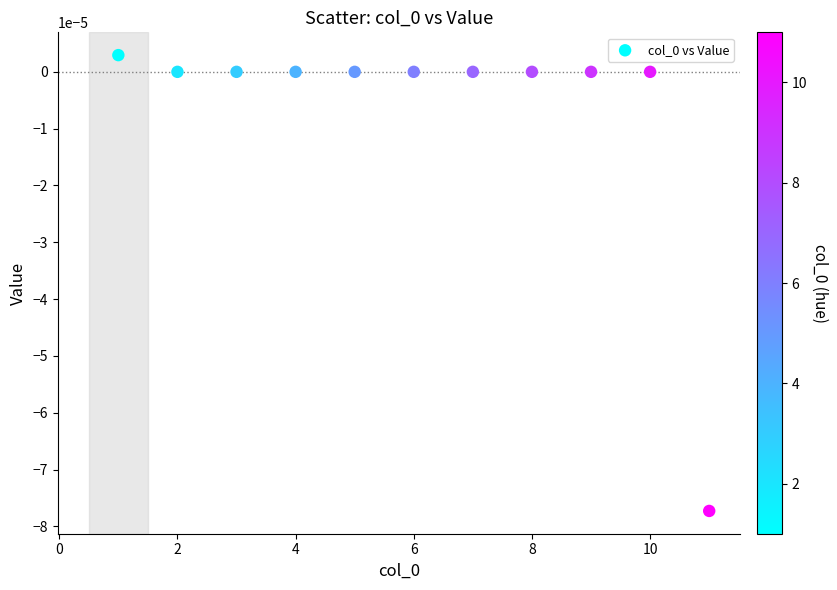

What is the average X value?

6.0